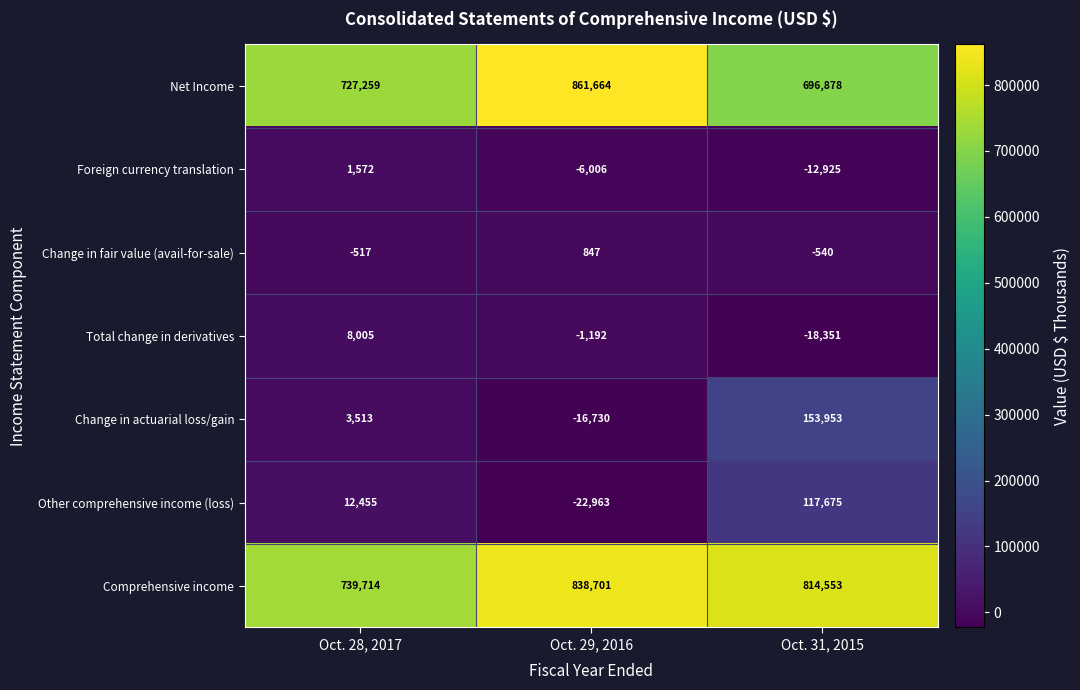

The value of Change in fair value (avail-for-sale) at Oct. 29, 2016 is 1250. True or false?

False